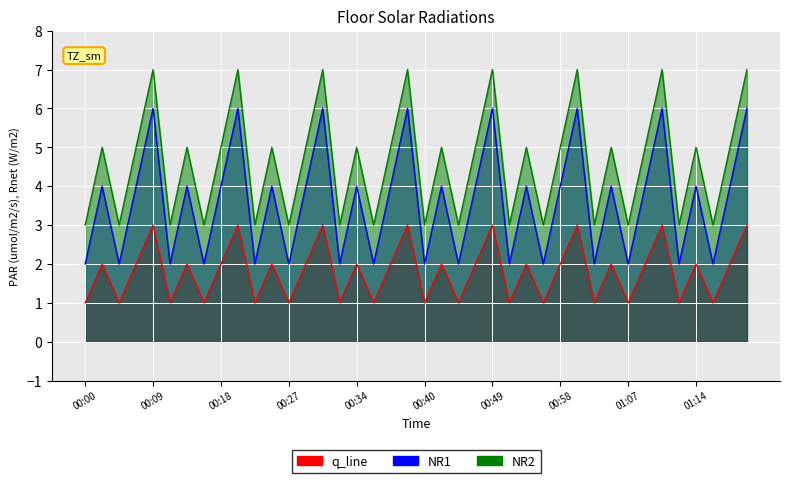

The value of q_line at 2019-05-29 01:10 is 1. True or false?

False